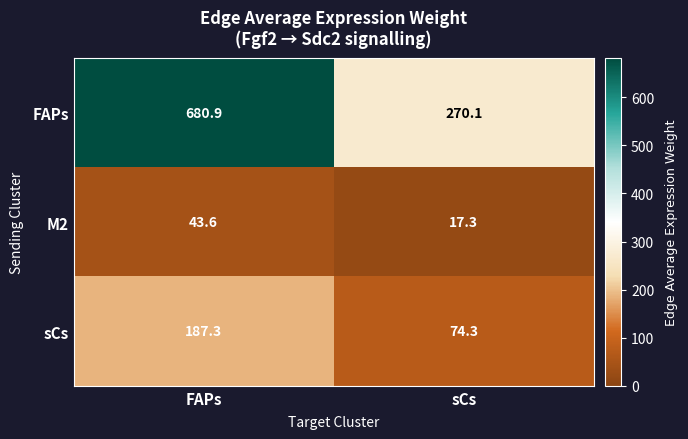

At which label does FAPs reach its minimum?

sCs